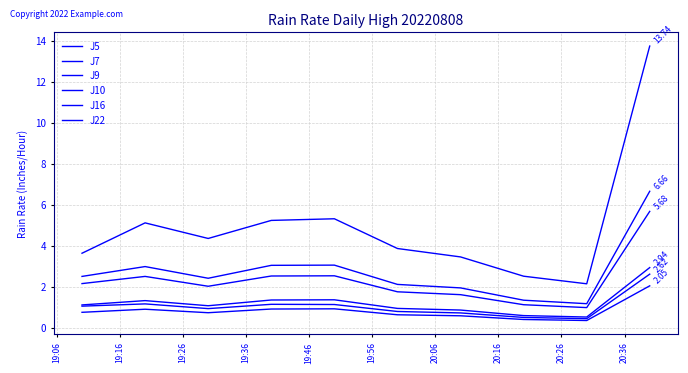

What is the label of the 5th point from the right?

19:56